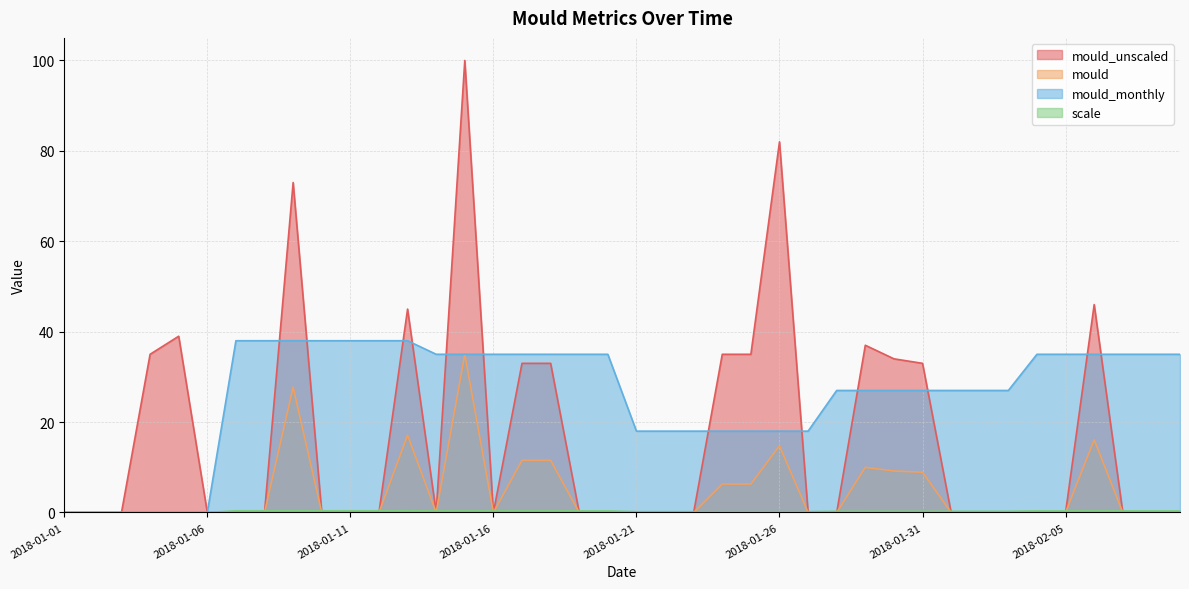

Reading left to right, what are all the values shown in this chart?

mould_unscaled: 0.0	0.0	0.0	35.0	39.0	0.0	0.0	0.0	73.0	0.0	0.0	0.0	45.0	0.0	100.0	0.0	33.0	33.0	0.0	0.0	0.0	0.0	0.0	35.0	35.0	82.0	0.0	0.0	37.0	34.0	33.0	0.0	0.0	0.0	0.0	0.0	46.0	0.0	0.0	0.0
mould: 0.0	0.0	0.0	0.0	0.0	0.0	0.0	0.0	27.7	0.0	0.0	0.0	17.1	0.0	35.0	0.0	11.6	11.6	0.0	0.0	0.0	0.0	0.0	6.3	6.3	14.8	0.0	0.0	10.0	9.2	8.9	0.0	0.0	0.0	0.0	0.0	16.1	0.0	0.0	0.0
mould_monthly: 0.0	0.0	0.0	0.0	0.0	0.0	38.0	38.0	38.0	38.0	38.0	38.0	38.0	35.0	35.0	35.0	35.0	35.0	35.0	35.0	18.0	18.0	18.0	18.0	18.0	18.0	18.0	27.0	27.0	27.0	27.0	27.0	27.0	27.0	35.0	35.0	35.0	35.0	35.0	35.0
scale: 0.0	0.0	0.0	0.0	0.0	0.0	0.4	0.4	0.4	0.4	0.4	0.4	0.4	0.3	0.3	0.3	0.3	0.3	0.3	0.3	0.2	0.2	0.2	0.2	0.2	0.2	0.2	0.3	0.3	0.3	0.3	0.3	0.3	0.3	0.3	0.3	0.3	0.3	0.3	0.3